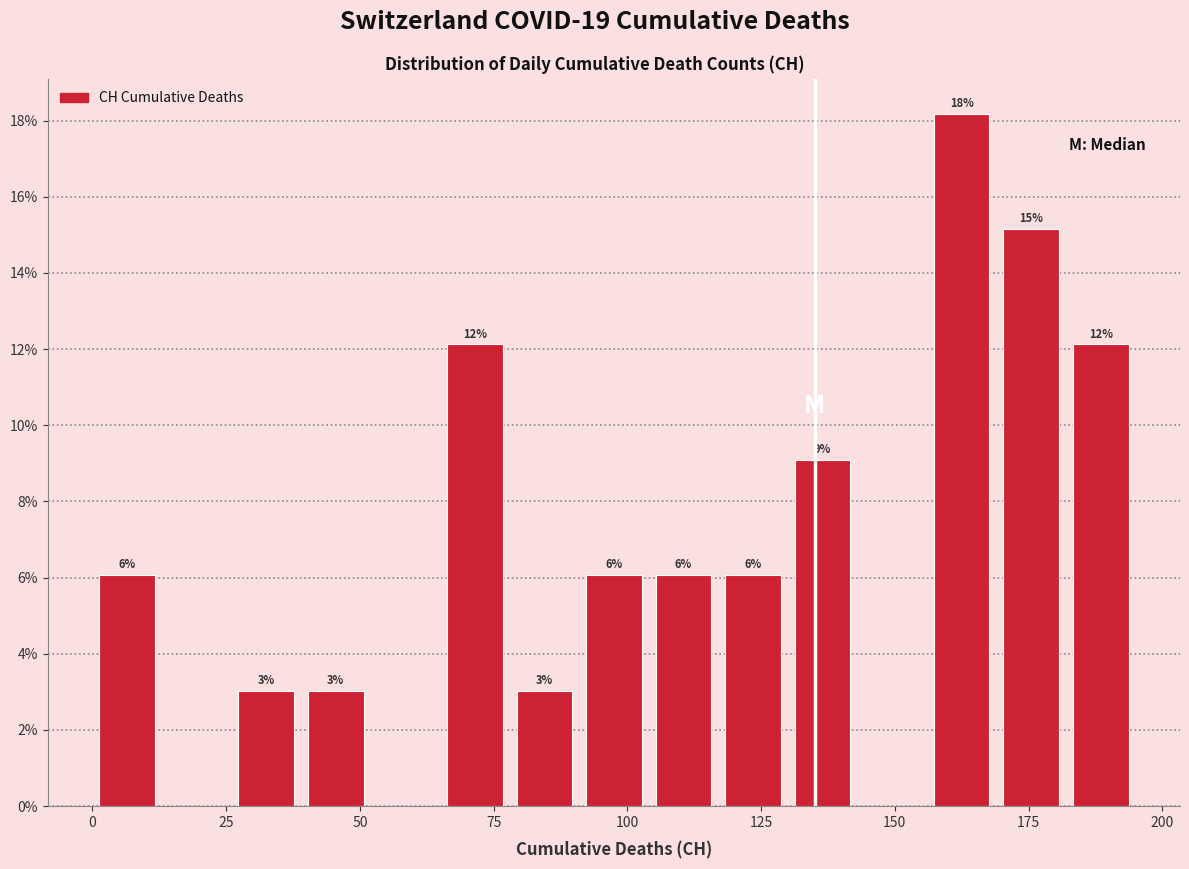

Read against the x-axis, roughly where is the centre of the tallest bar?

165